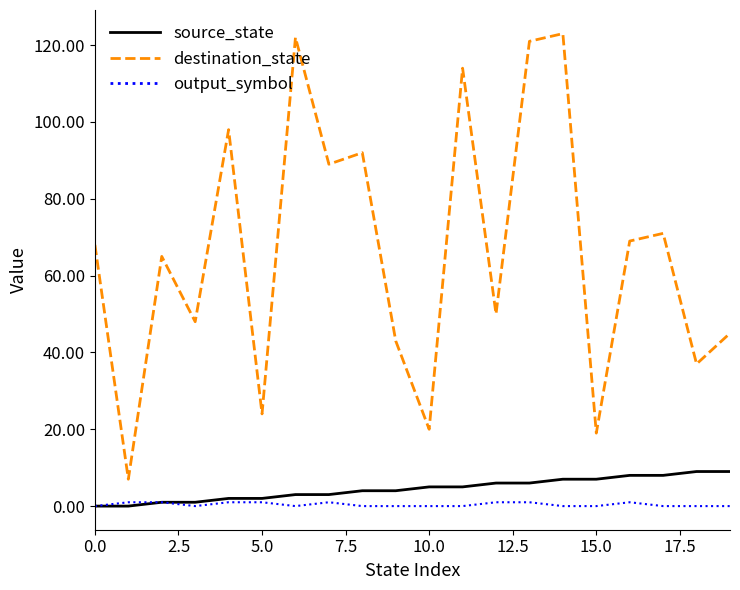

Which series has the widest spread of values?

destination_state